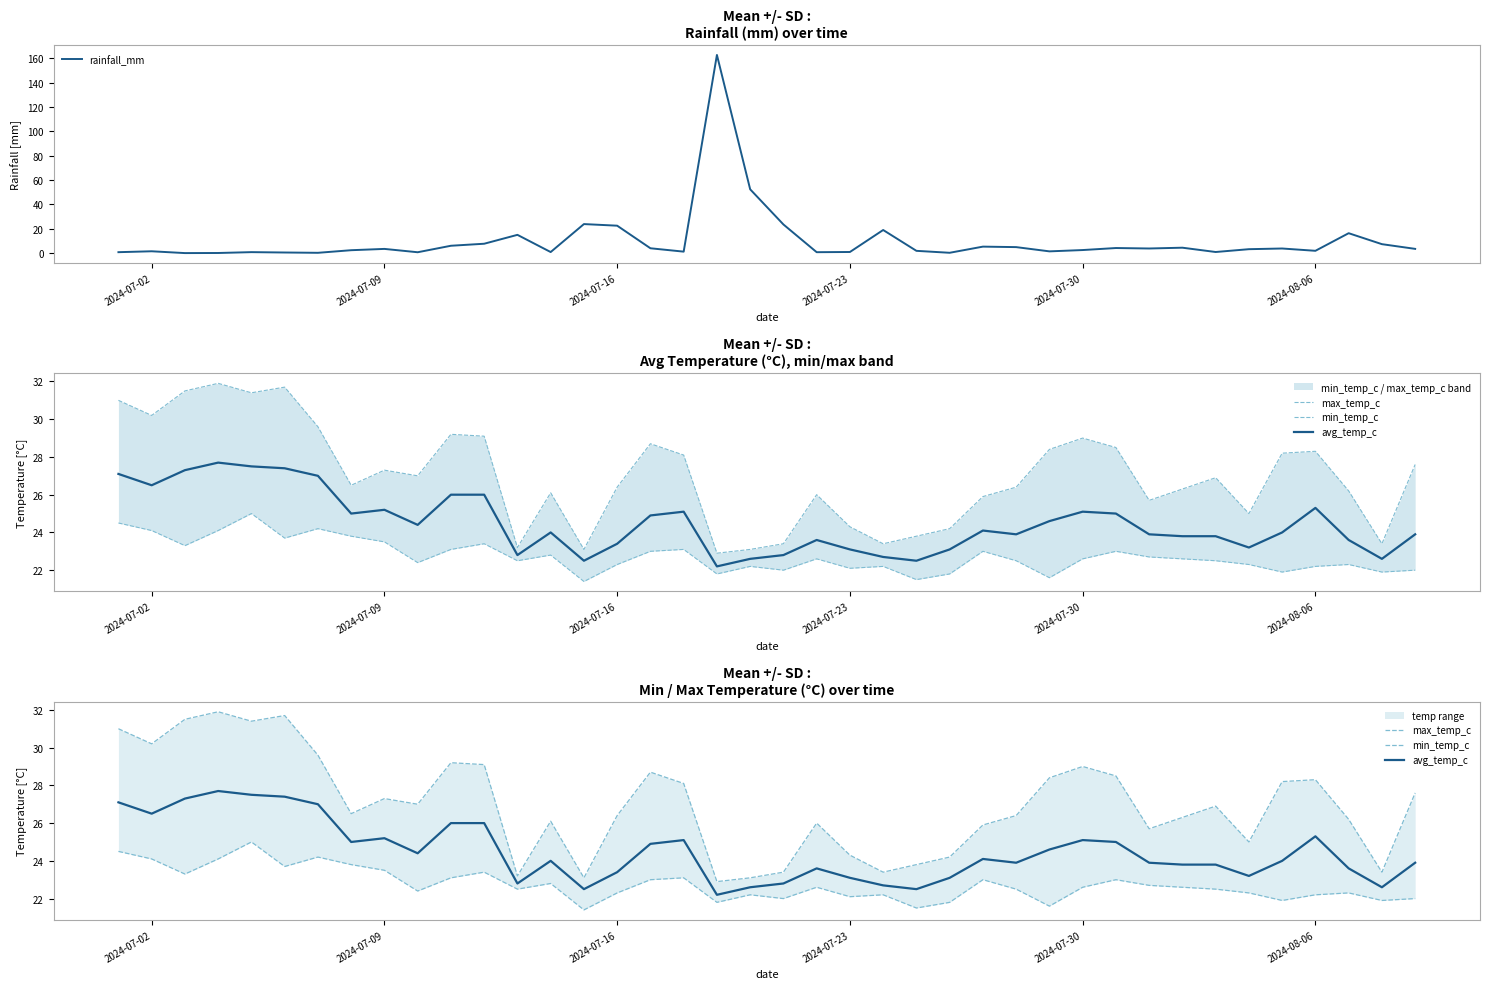

Reading right to left, transcribe all the data shown in this chart.

rainfall_mm: 3.5	7.3	16.4	1.9	3.8	3.2	0.9	4.4	3.8	4.2	2.5	1.4	4.9	5.3	0.2	1.9	19.0	0.9	0.7	23.5	52.4	162.9	1.2	4.0	22.5	23.9	0.8	15.0	7.7	6.0	0.7	3.4	2.4	0.2	0.5	0.8	0.1	0.0	1.5	0.8
max_temp_c: 27.6	23.4	26.2	28.3	28.2	25.0	26.9	26.3	25.7	28.5	29.0	28.4	26.4	25.9	24.2	23.8	23.4	24.3	26.0	23.4	23.1	22.9	28.1	28.7	26.4	23.1	26.1	23.2	29.1	29.2	27.0	27.3	26.5	29.6	31.7	31.4	31.9	31.5	30.2	31.0
min_temp_c: 22.0	21.9	22.3	22.2	21.9	22.3	22.5	22.6	22.7	23.0	22.6	21.6	22.5	23.0	21.8	21.5	22.2	22.1	22.6	22.0	22.2	21.8	23.1	23.0	22.3	21.4	22.8	22.5	23.4	23.1	22.4	23.5	23.8	24.2	23.7	25.0	24.1	23.3	24.1	24.5
avg_temp_c: 23.9	22.6	23.6	25.3	24.0	23.2	23.8	23.8	23.9	25.0	25.1	24.6	23.9	24.1	23.1	22.5	22.7	23.1	23.6	22.8	22.6	22.2	25.1	24.9	23.4	22.5	24.0	22.8	26.0	26.0	24.4	25.2	25.0	27.0	27.4	27.5	27.7	27.3	26.5	27.1